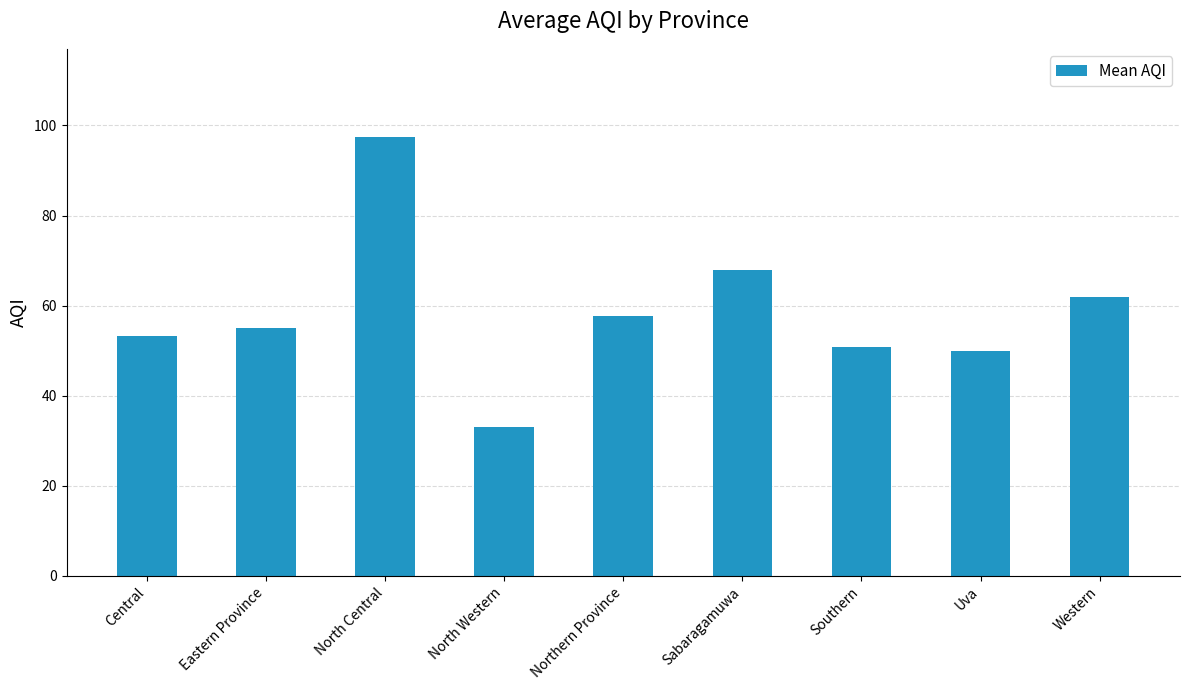

Are the bars horizontal?

No